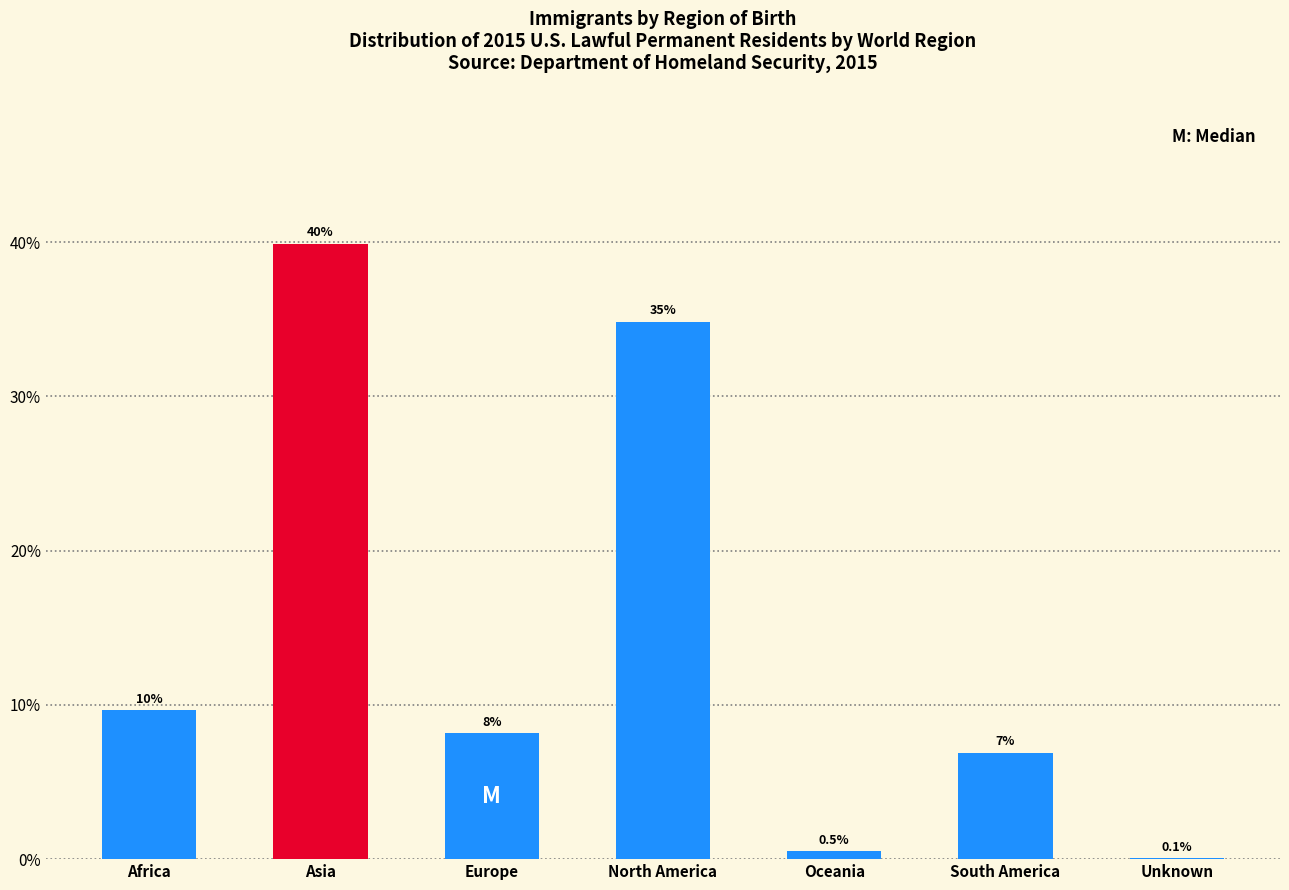

What is the maximum value shown in the chart?

39.9